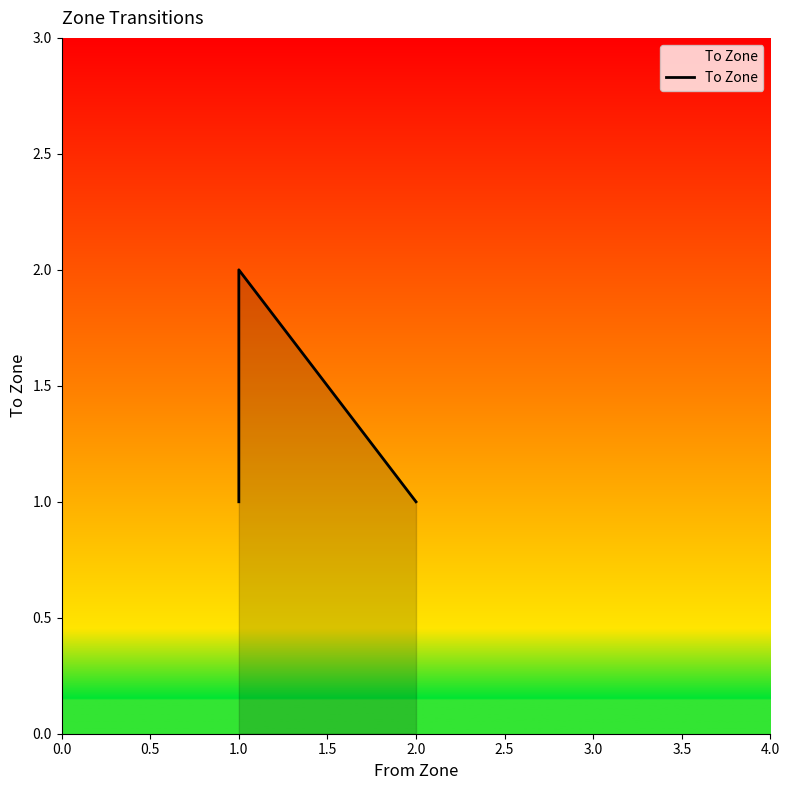

How many lines are shown in the chart?

1